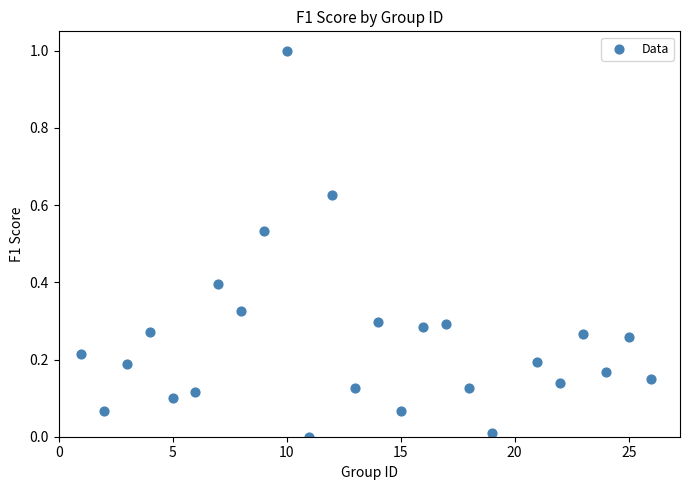

What is the range of X values (max minus min)?

25.0